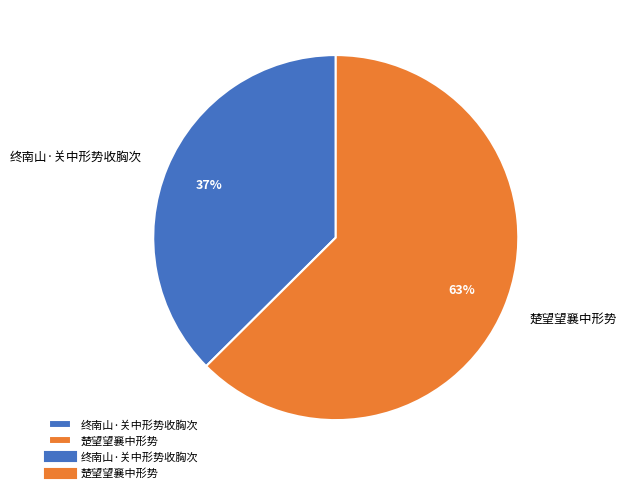

The 终南山·关中形势收胸次 slice represents 26% of the pie. True or false?

False